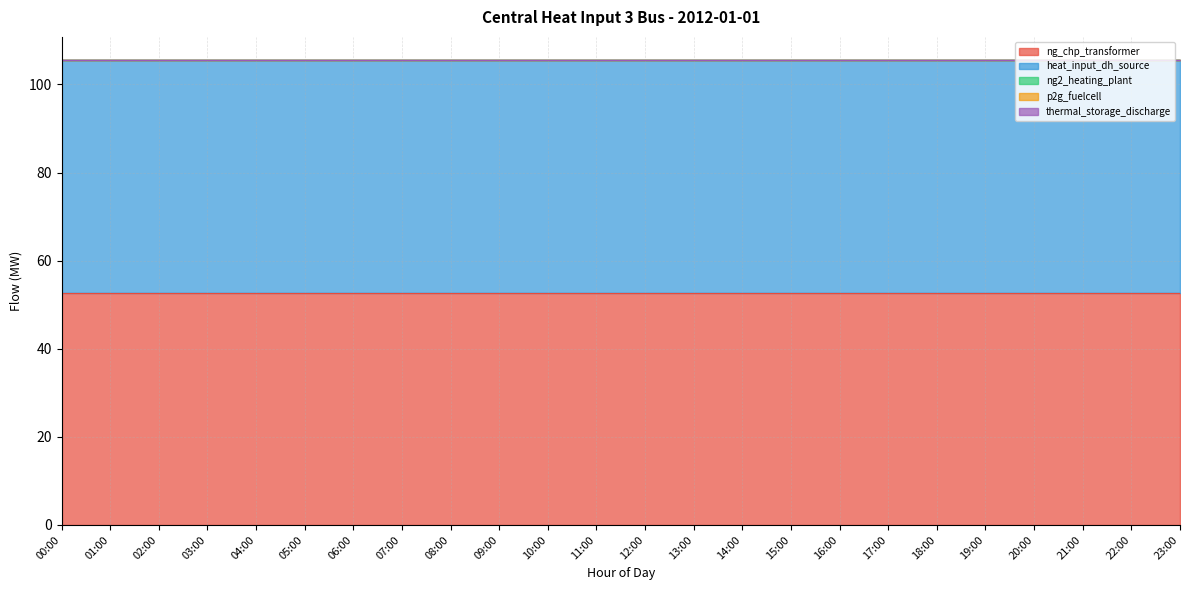

True or false: ng_chp_transformer and heat_input_dh_source cross at least once.

True